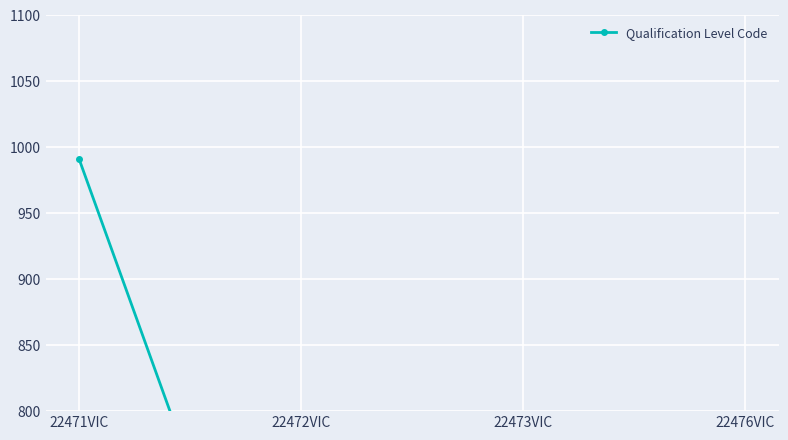

Is it true that the value at 22473VIC is 327?

False